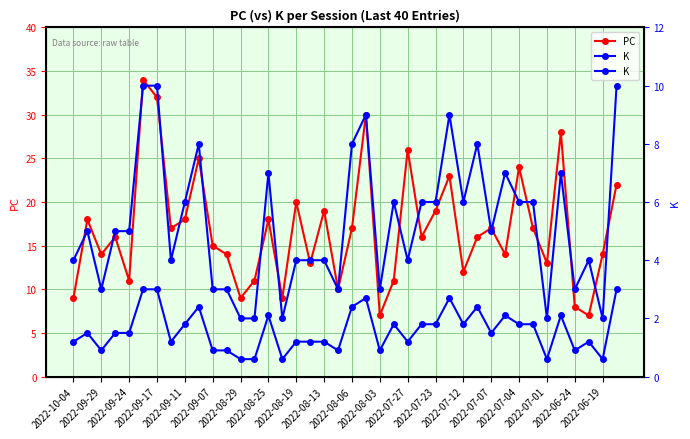

True or false: K has more than 0 interior local peaks.

True